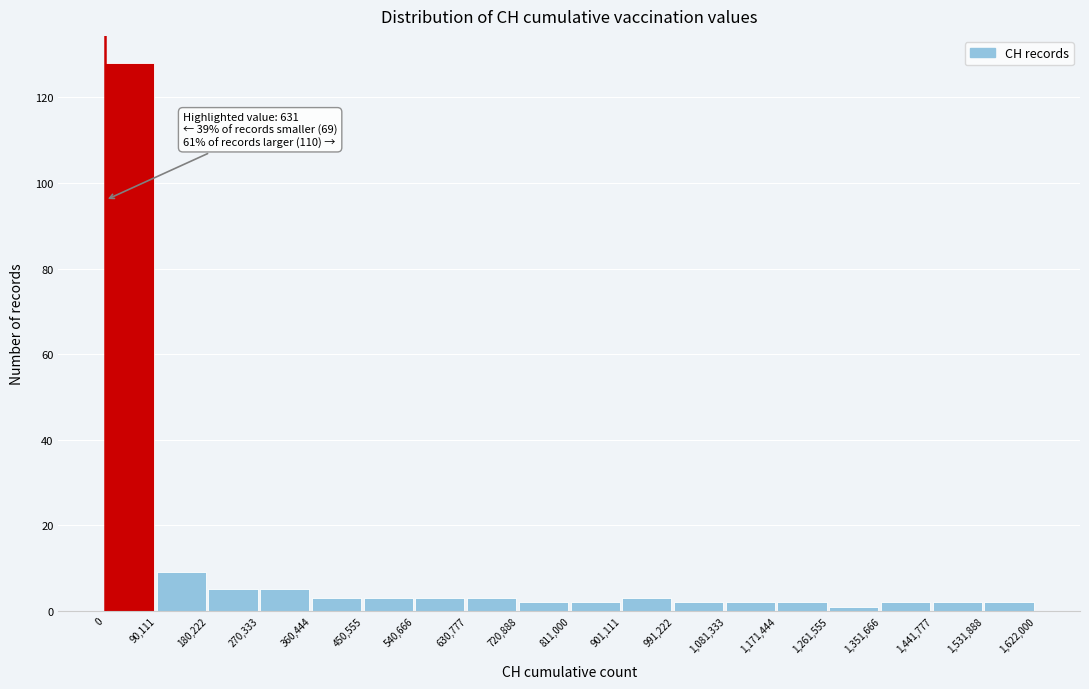

Over which range of the x-axis is the bar tallest?

0 to 90,111